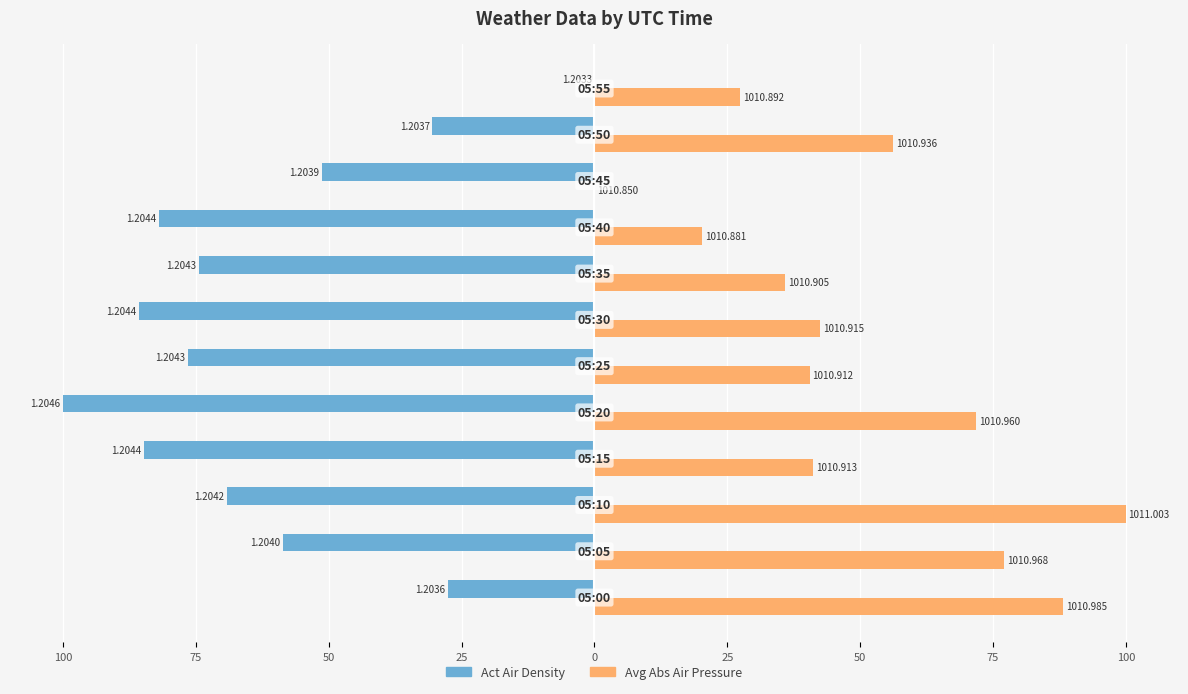

What is the value of the Act Air Density bar at the 6th from the left?

-76.5